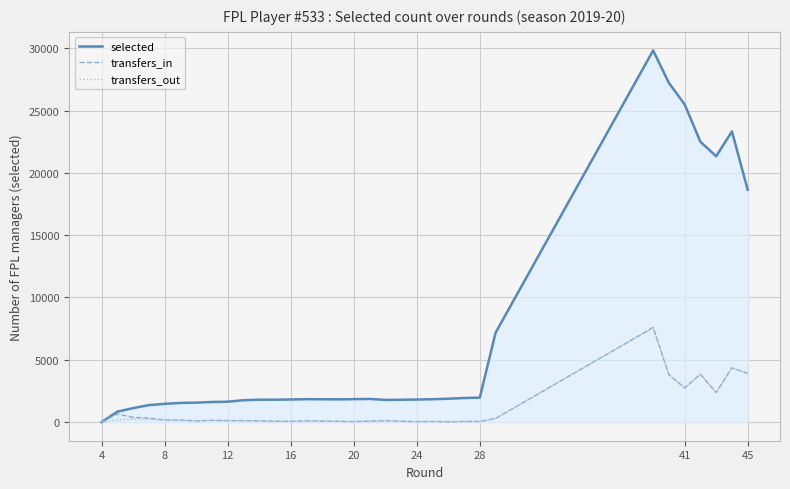

What is the highest value of the selected series?

29818